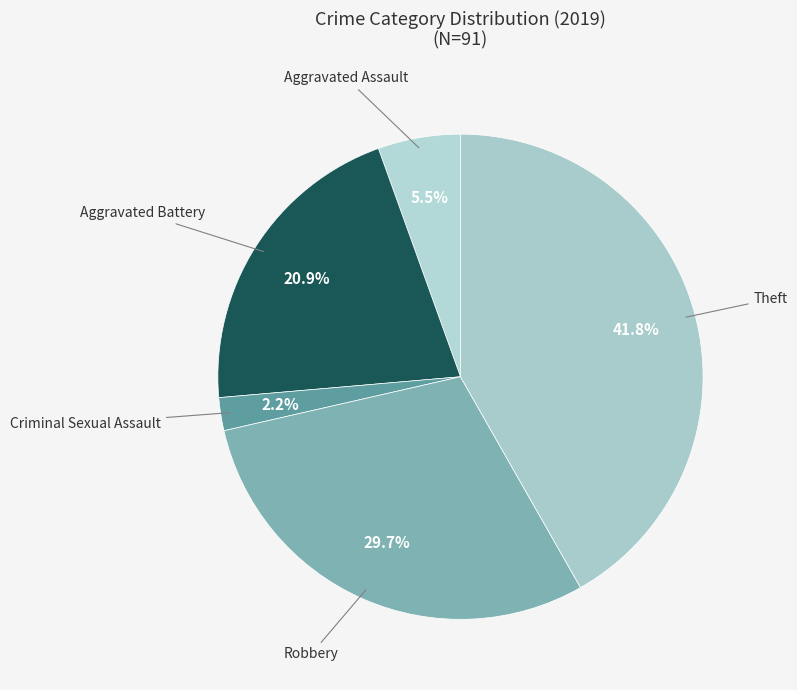

Is there any slice that represents more than half of the pie?

No